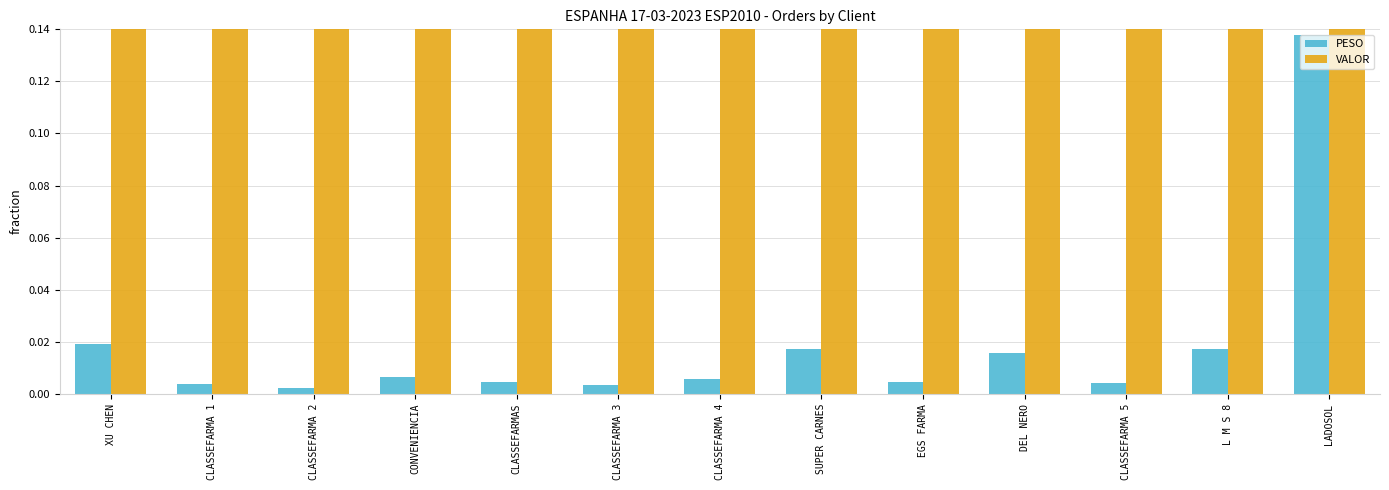

What is the spread (max minus min) of values at CONVENIENCIA?

0.4